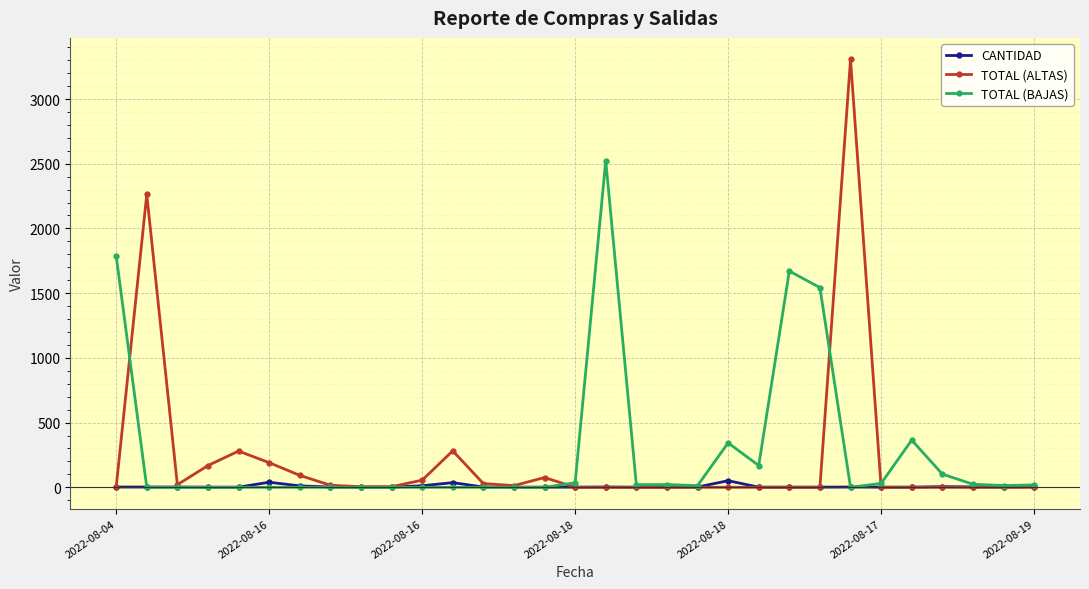

Which series has the largest range (max minus min)?

TOTAL (ALTAS)